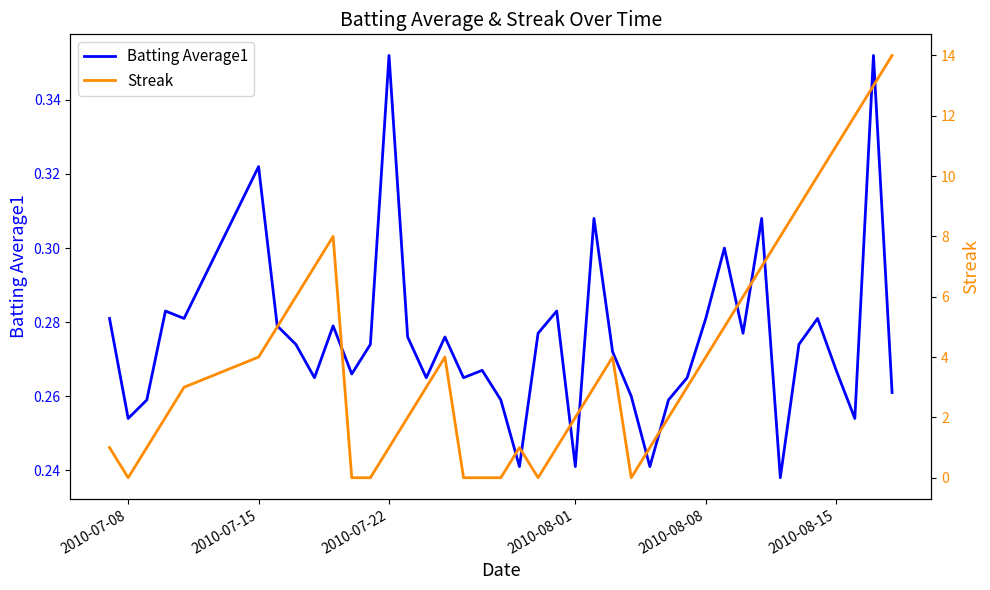

Reading left to right, transcribe all the data shown in this chart.

Batting Average1: 0.3	0.3	0.3	0.3	0.3	0.3	0.3	0.3	0.3	0.3	0.3	0.3	0.4	0.3	0.3	0.3	0.3	0.3	0.3	0.2	0.3	0.3	0.2	0.3	0.3	0.3	0.2	0.3	0.3	0.3	0.3	0.3	0.3	0.2	0.3	0.3	0.3	0.3	0.4	0.3
Streak: 1.0	0.0	1.0	2.0	3.0	4.0	5.0	6.0	7.0	8.0	0.0	0.0	1.0	2.0	3.0	4.0	0.0	0.0	0.0	1.0	0.0	1.0	2.0	3.0	4.0	0.0	1.0	2.0	3.0	4.0	5.0	6.0	7.0	8.0	9.0	10.0	11.0	12.0	13.0	14.0